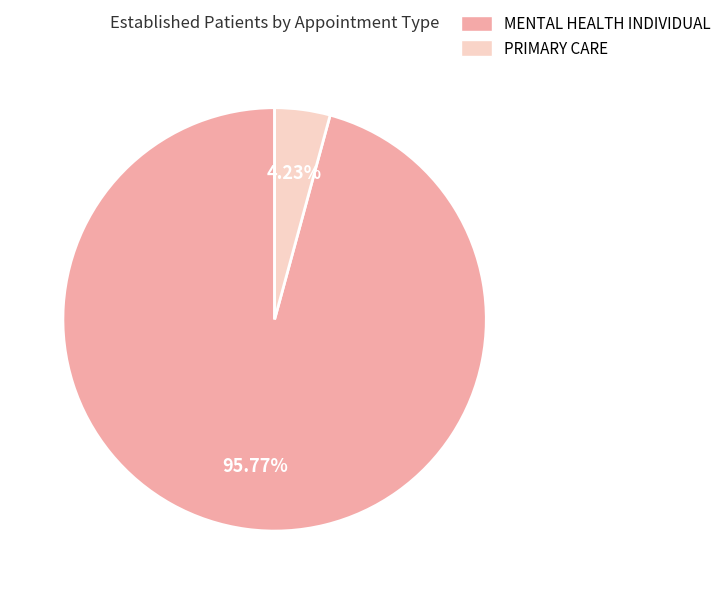

To the nearest percent, what percentage of the pie is MENTAL HEALTH INDIVIDUAL?

96%